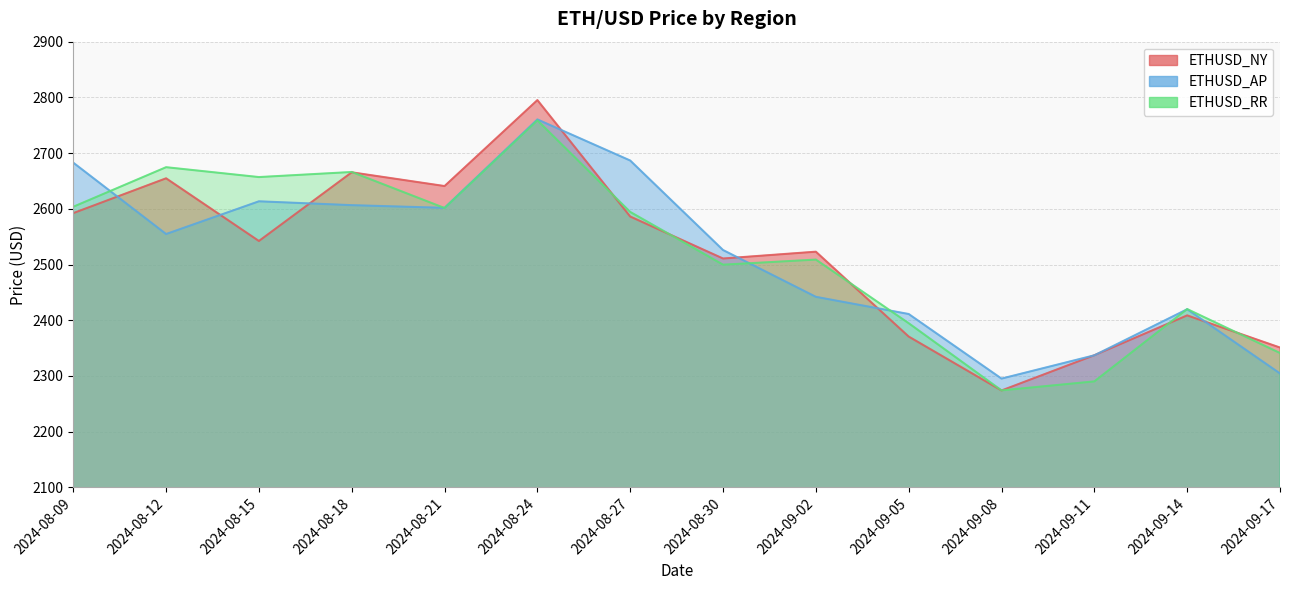

True or false: ETHUSD_RR and ETHUSD_NY cross at least once.

True